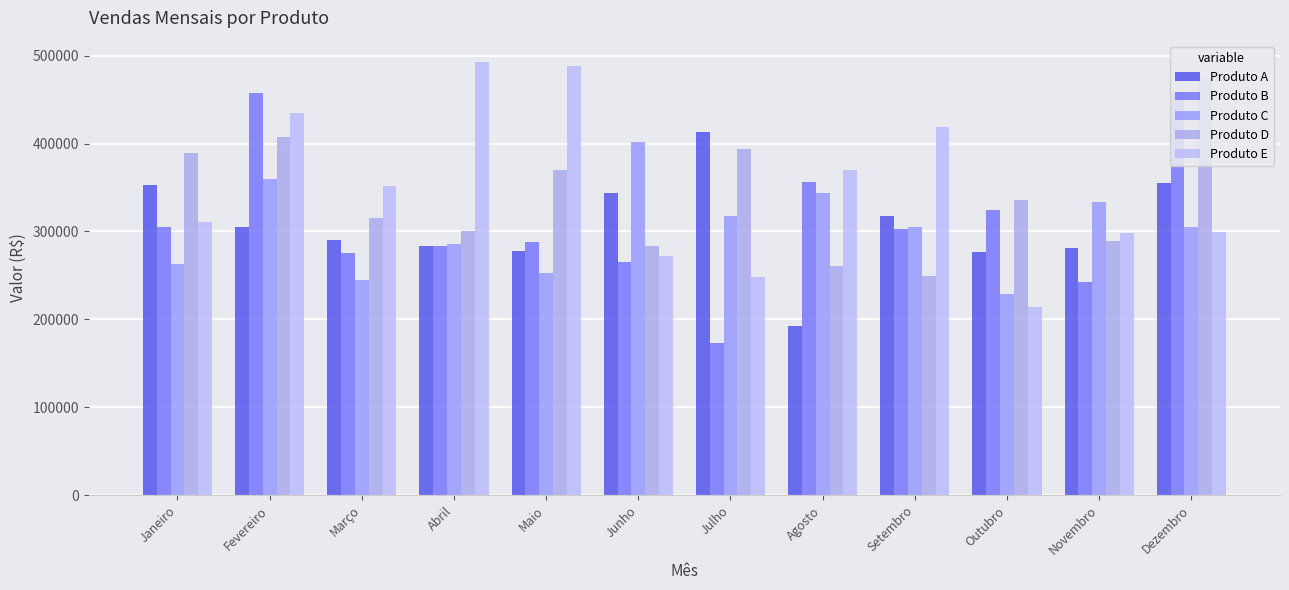

At Fevereiro, list the series in order from largest to smallest.

Produto B, Produto E, Produto D, Produto C, Produto A